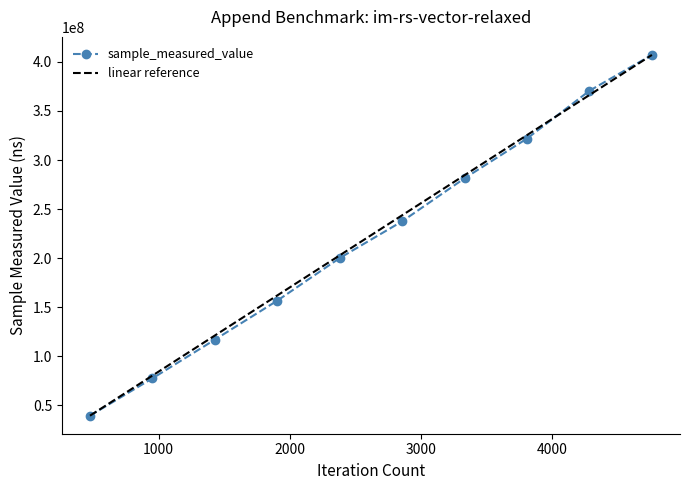

Reading left to right, extract all data points from this chart.

sample_measured_value: 39559031	77579238	116993919	156731953	200163338	237528729	281422127	321903223	370561879	407053340
linear reference: 39559031	80391732	121224433	162057134	202889835	243722536	284555237	325387938	366220639	407053340